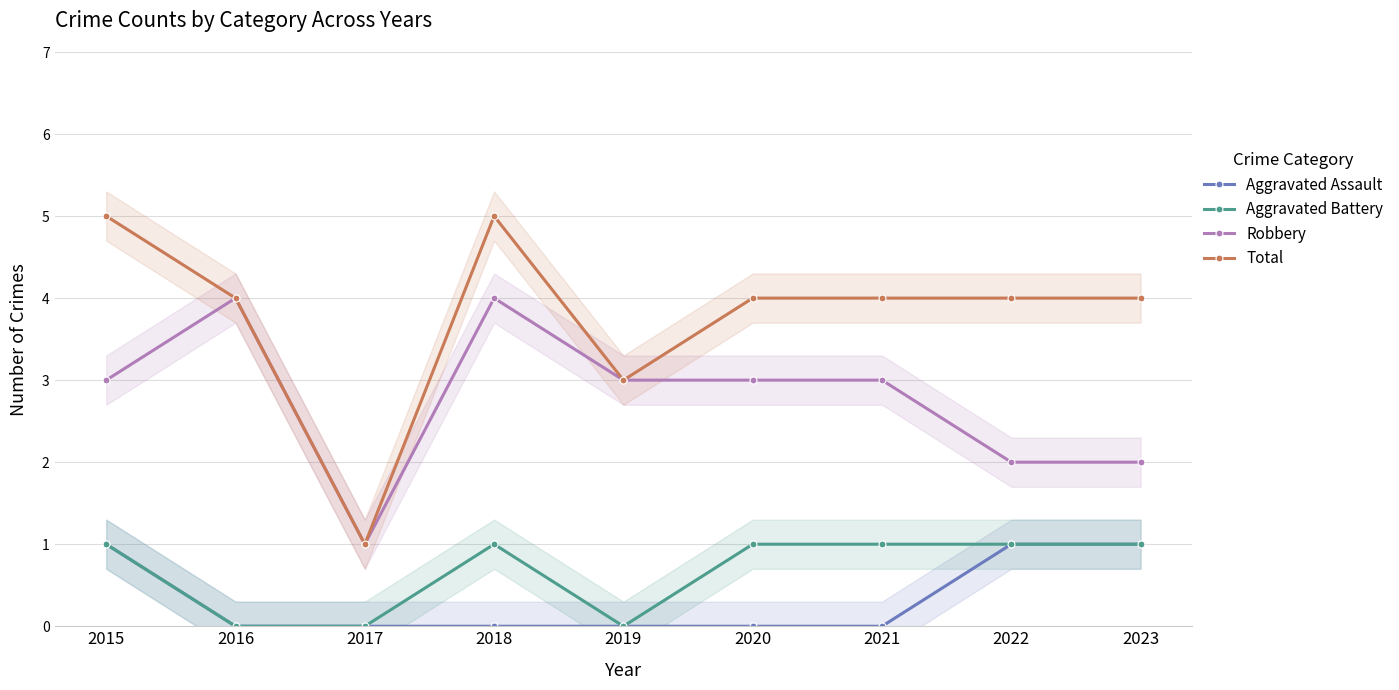

What are all the series names shown in the legend?

Aggravated Assault, Aggravated Battery, Robbery, Total